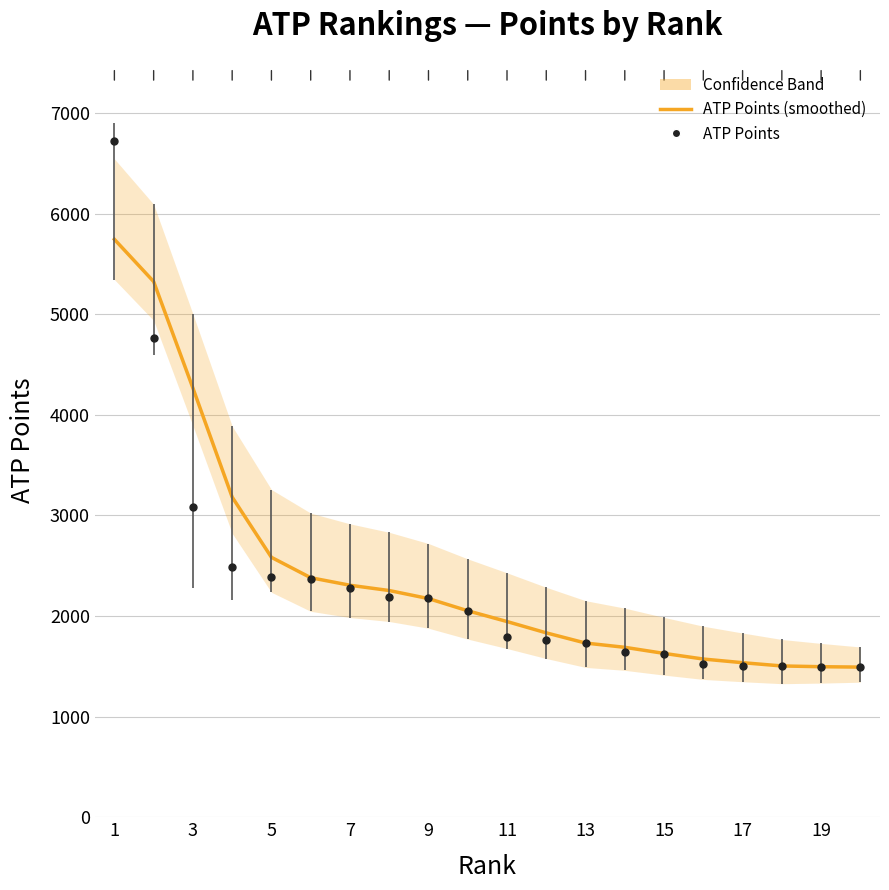

Reading left to right, list all the values displayed in this chart.

5745.0	5325.0	4266.2	3182.5	2583.8	2381.2	2306.2	2253.8	2173.8	2052.5	1945.5	1833.0	1731.8	1689.2	1628.8	1572.8	1536.5	1504.0	1496.5	1492.5